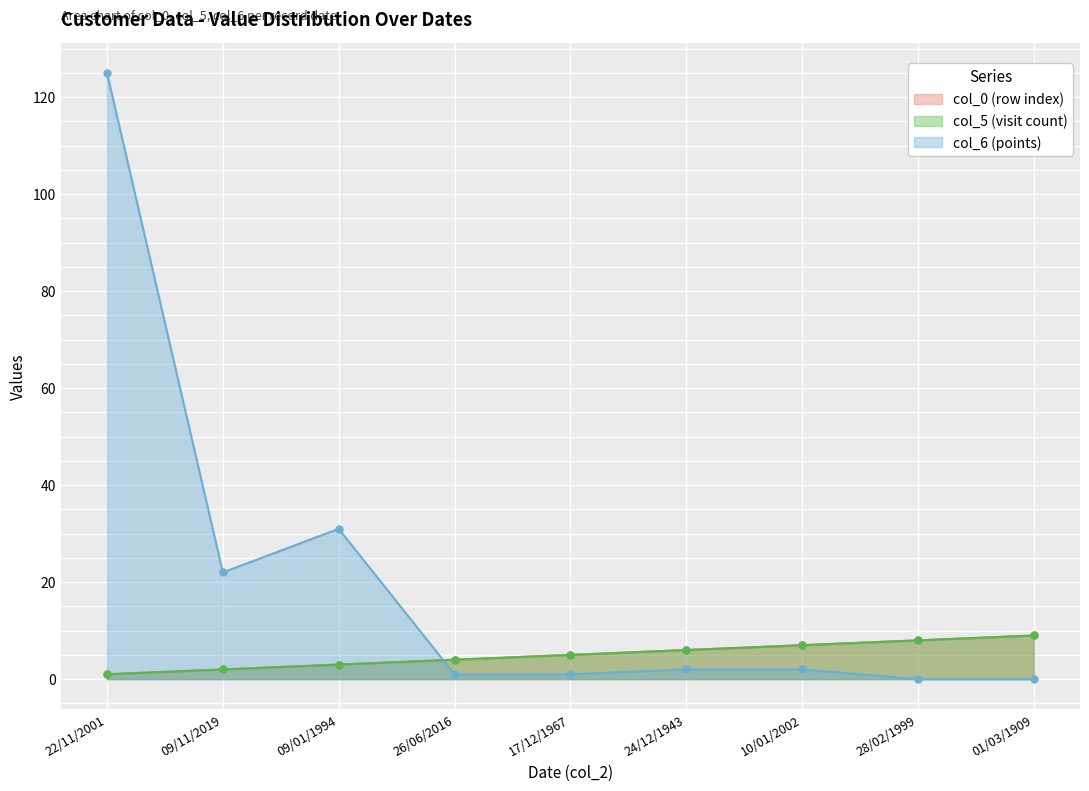

Is it true that col_5 equals 3 at 09/01/1994?

True